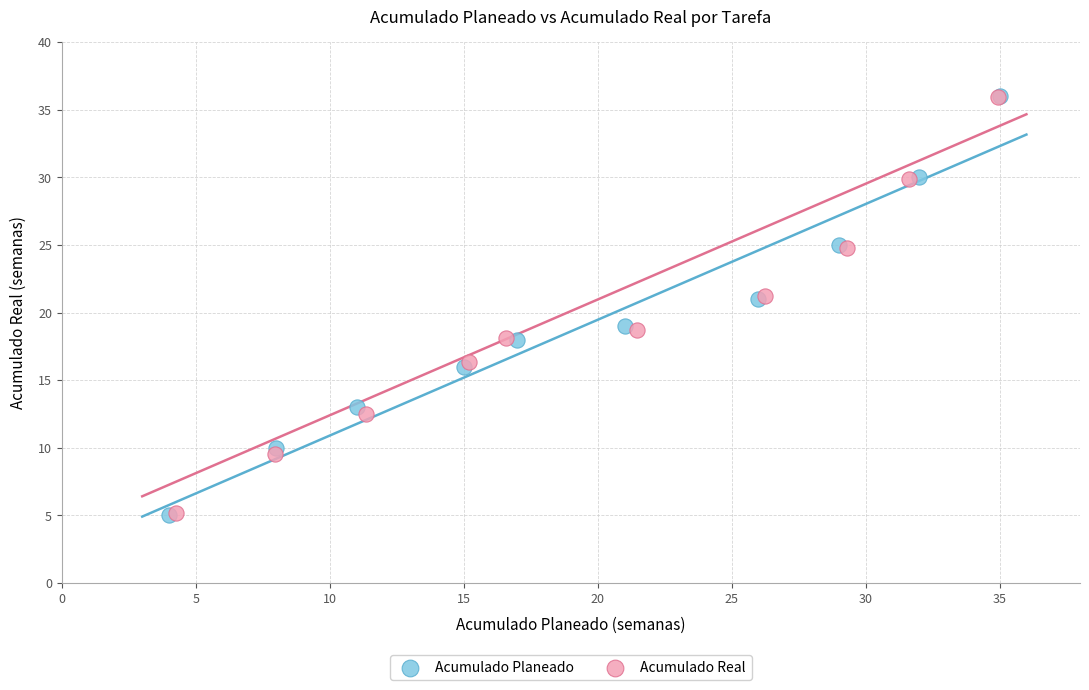

Which series has the largest Y range (max minus min)?

Acumulado Planeado